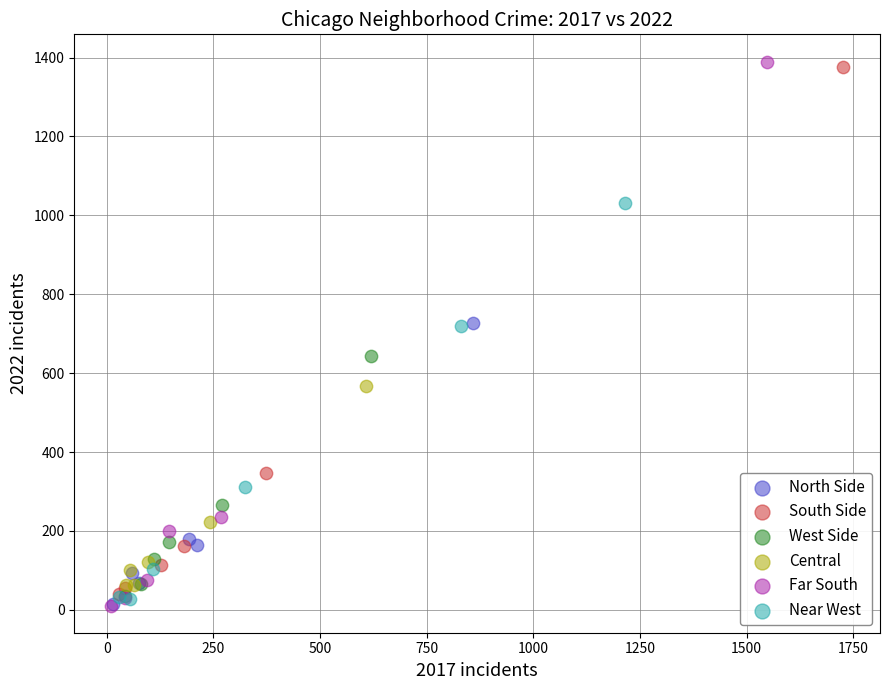

What are all the series names shown in the legend?

North Side, South Side, West Side, Central, Far South, Near West